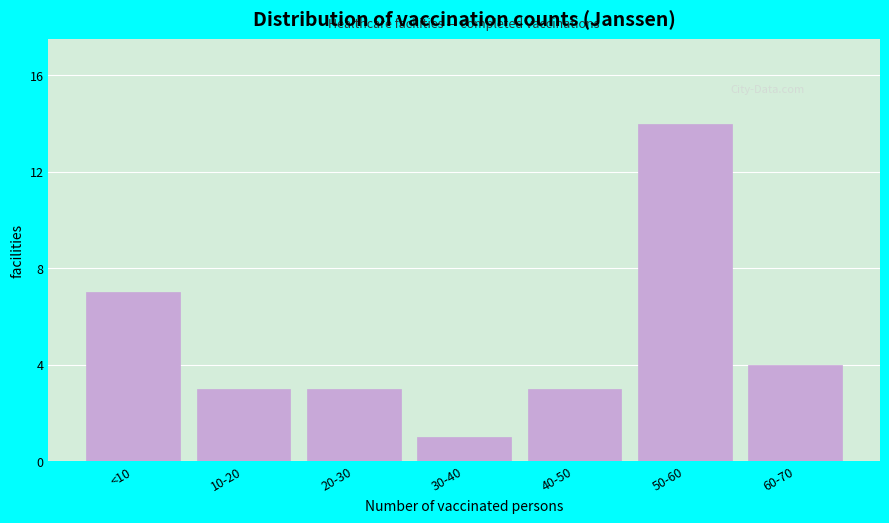

Reading left to right, what are all the values shown in this chart?

7	3	3	1	3	14	4